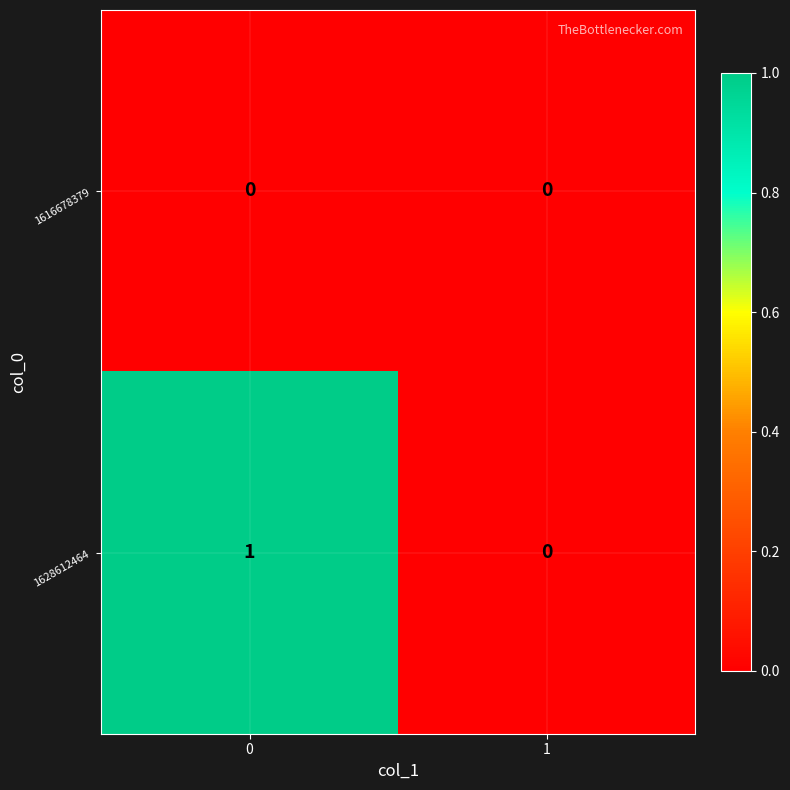

Between 0 and 1, which series saw the biggest shift?

1628612464